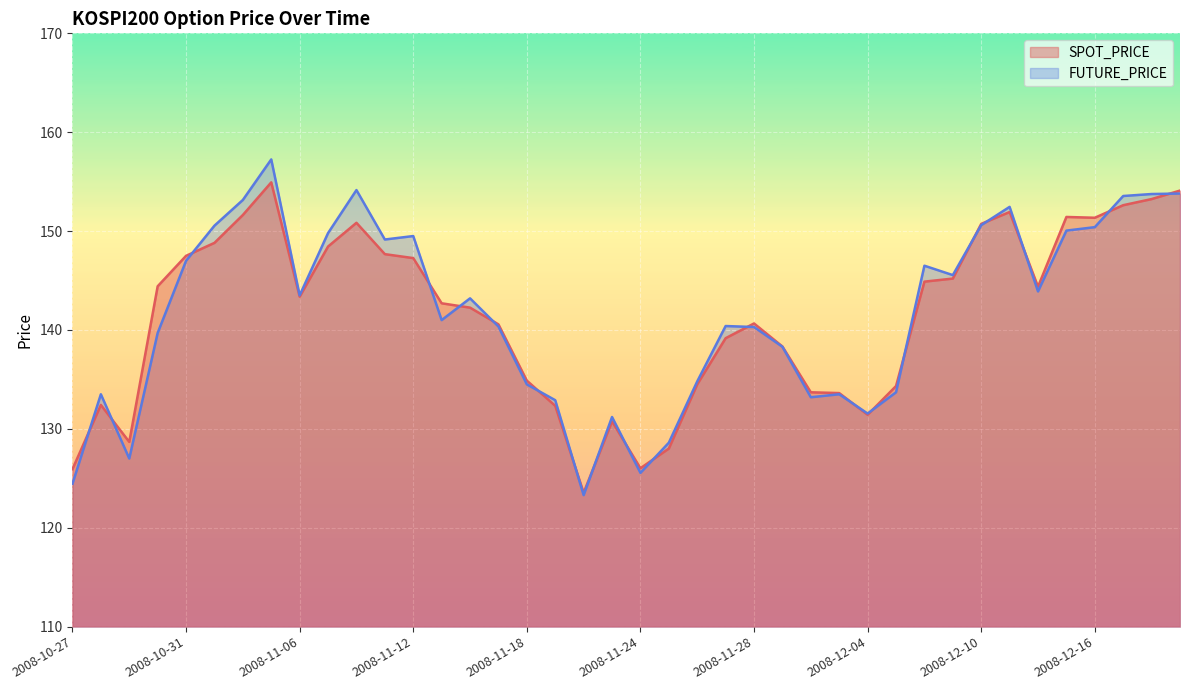

Read the SPOT_PRICE value at 2008-10-27.

125.9